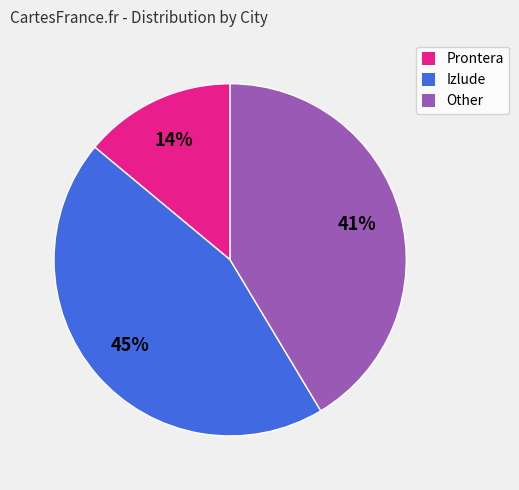

Which category has the smallest portion of the pie?

Prontera